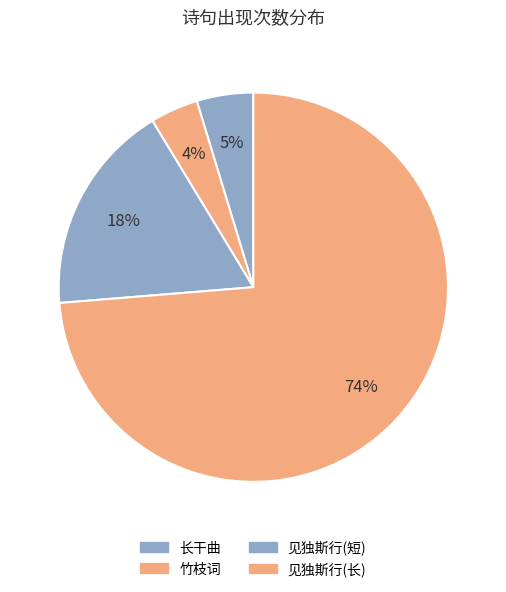

How many slices are in this pie chart?

4